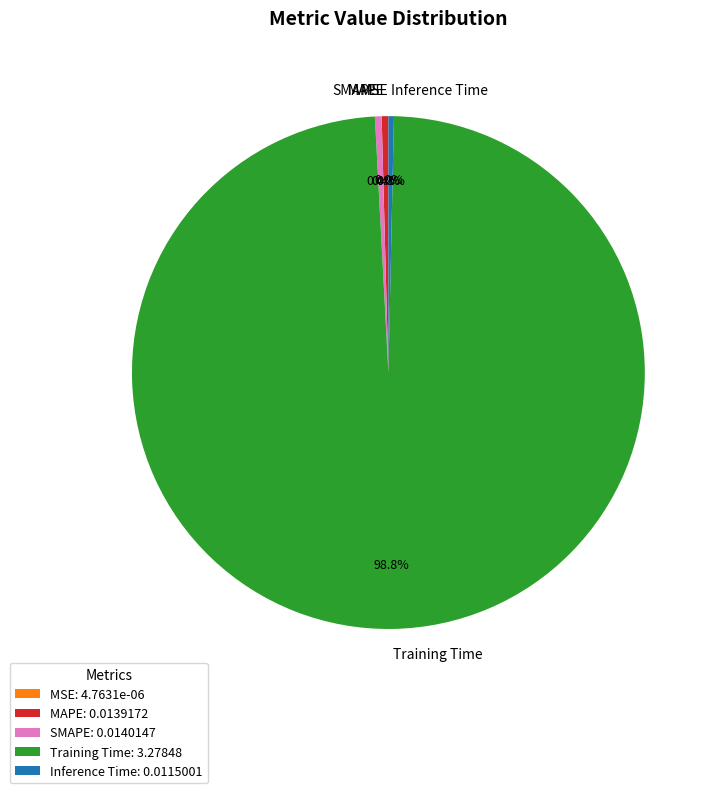

What portion of the pie excludes Inference Time?

99.7%